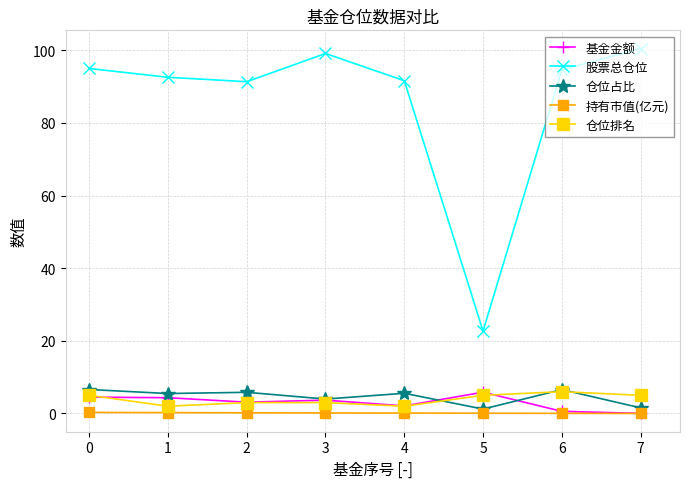

Is it true that 基金金额 equals 3.7 at 3?

True